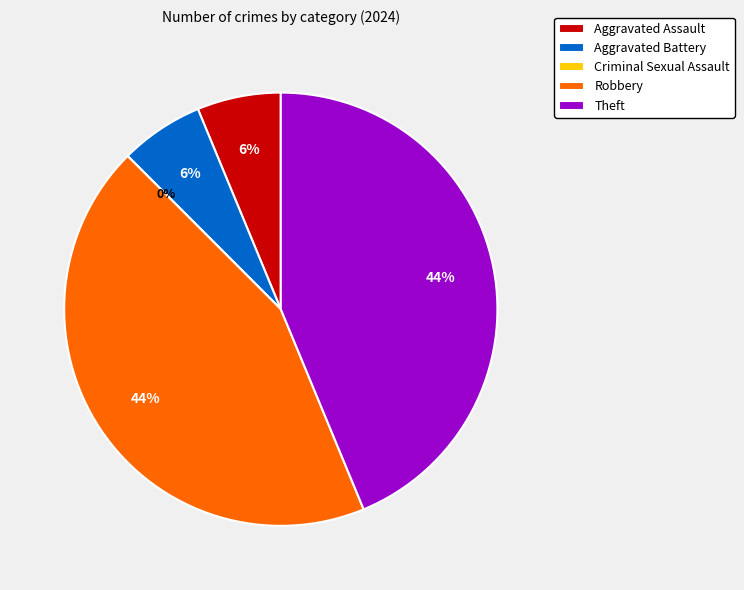

To the nearest percent, what is the combined percentage of Criminal Sexual Assault and Robbery?

44%